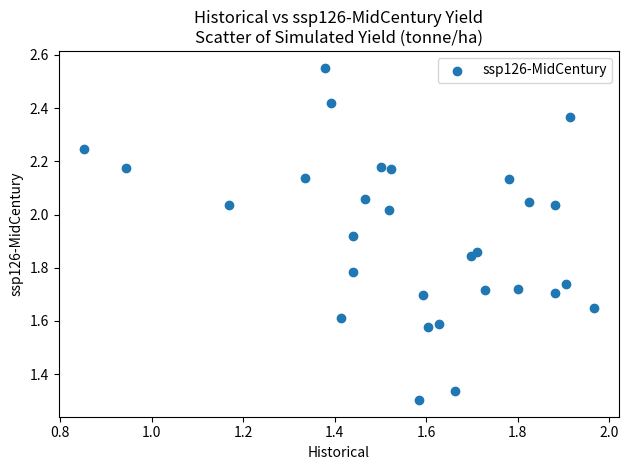

What is the range of X values (max minus min)?

1.1